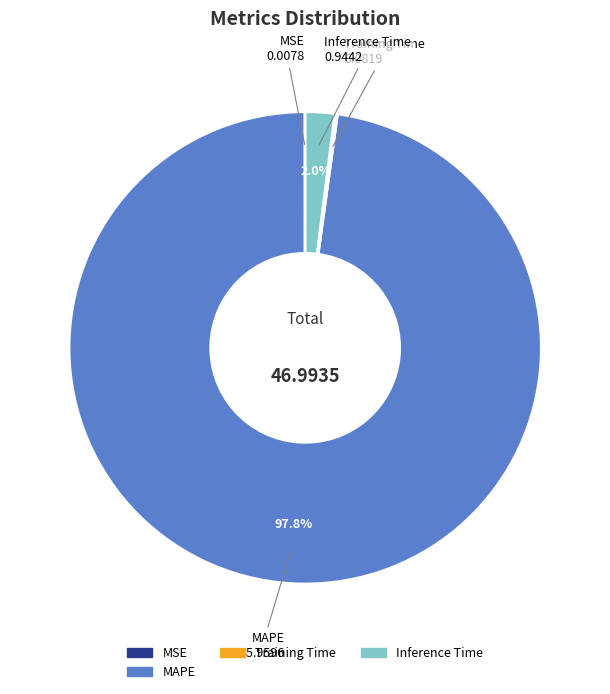

Is there any slice that represents more than half of the pie?

Yes